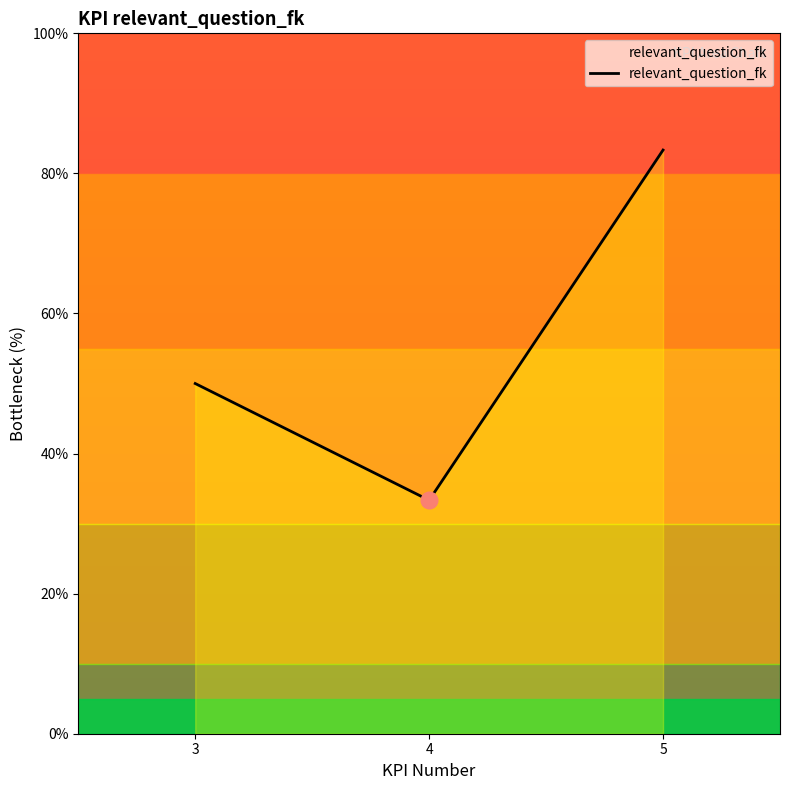

What is the approximate value at 3?

50.0